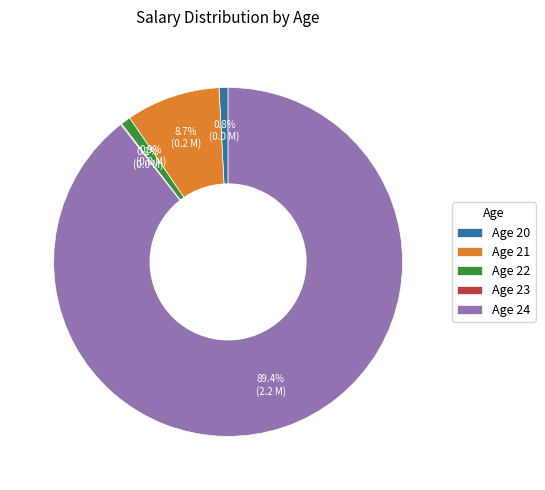

Which category has the biggest portion of the pie?

Age 24